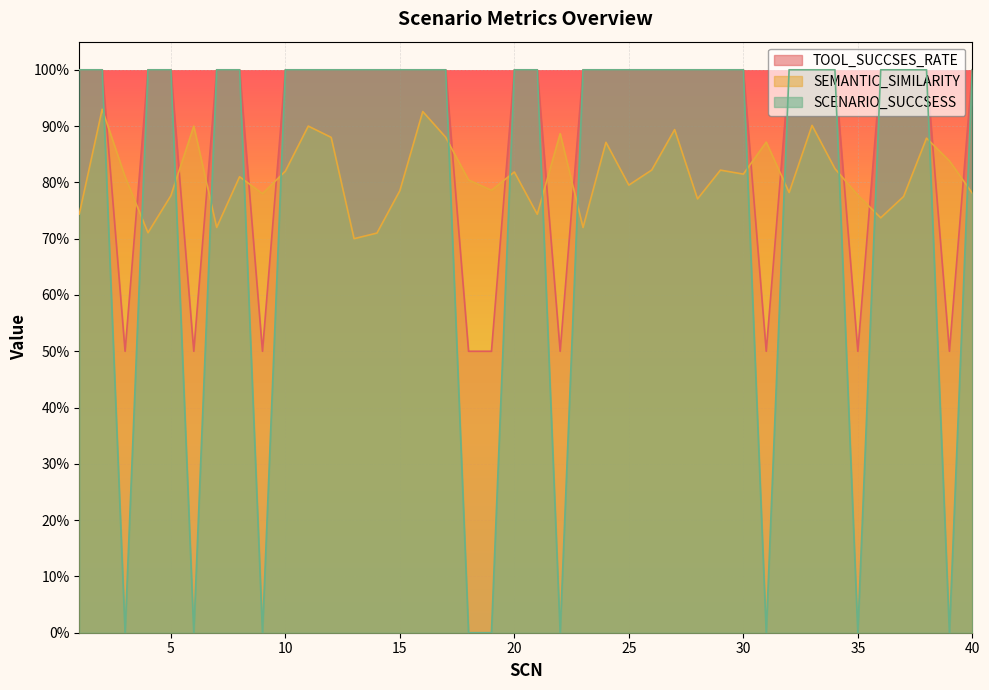

The value of SCENARIO_SUCCSESS at 10 is 1.0. True or false?

True